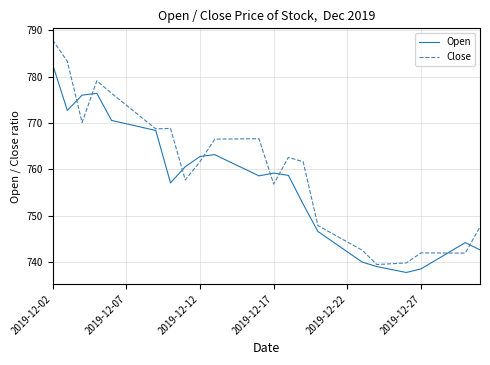

How many lines are shown in the chart?

2